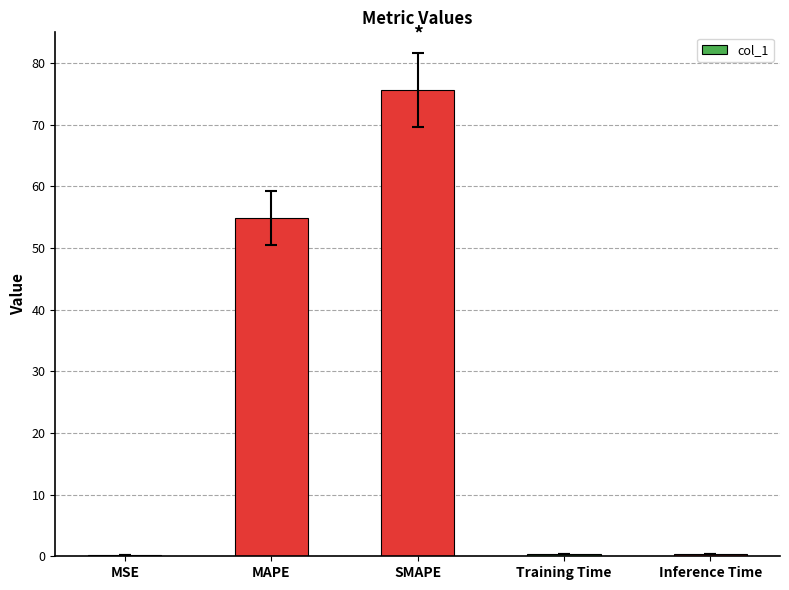

Which label corresponds to the largest value in the chart?

SMAPE